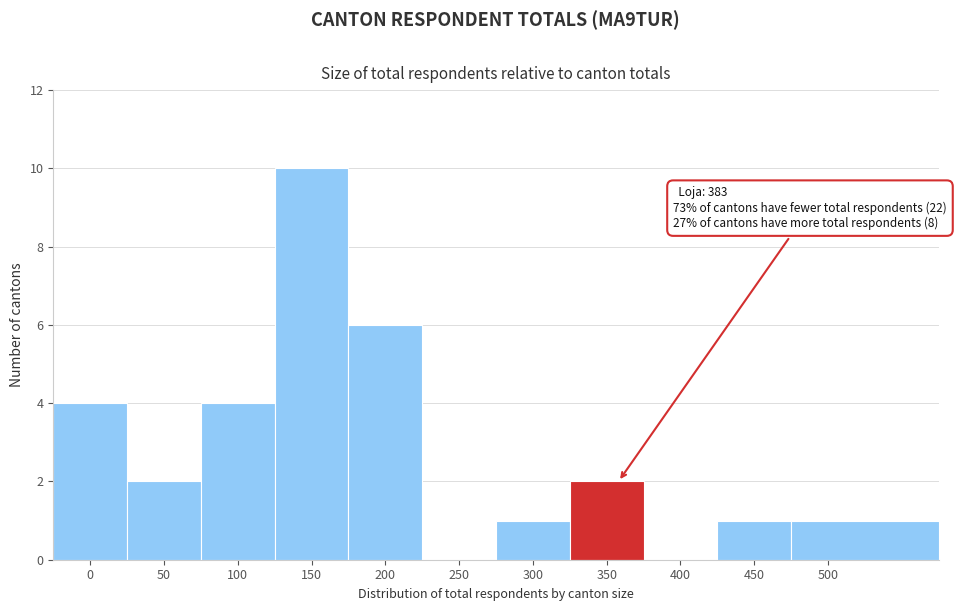

Reading left to right, transcribe all the data shown in this chart.

0=4	50=2	100=4	150=10	200=6	250=0	300=1	350=2	400=0	450=1	500=1